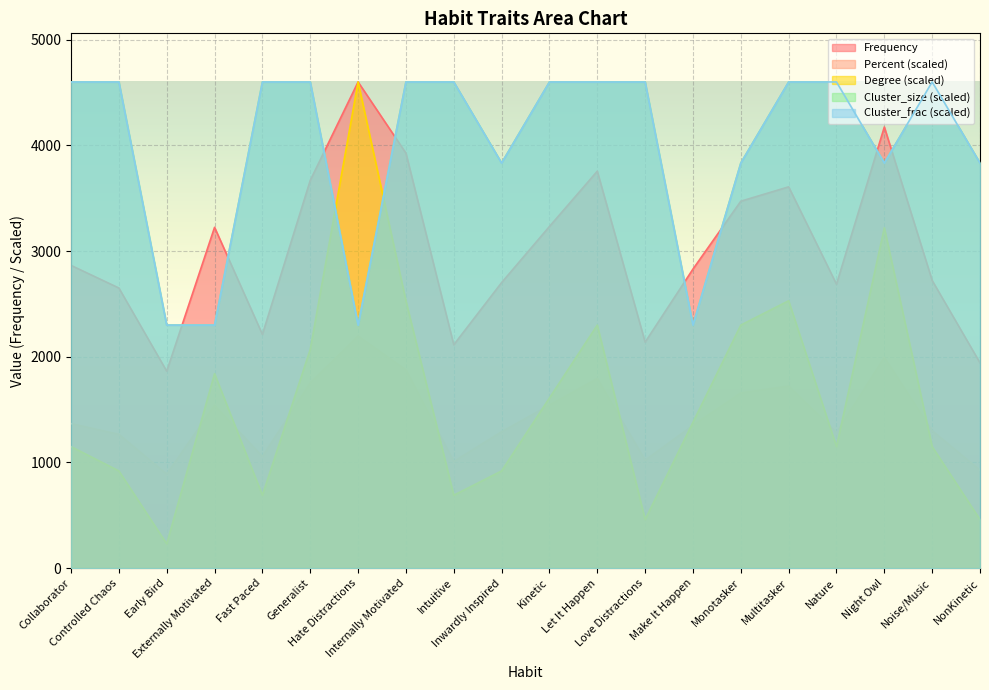

What value does the Cluster_frac series have at Monotasker?

3831.8